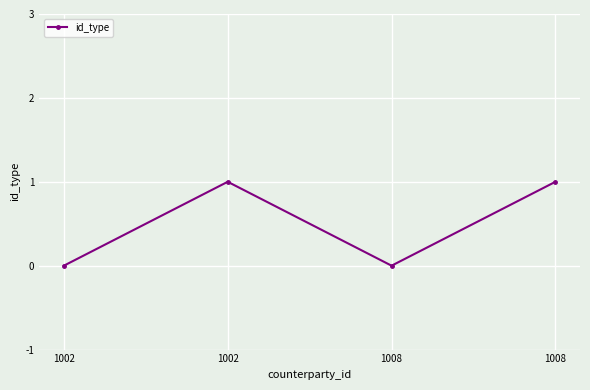

Count the values in the range 0 to 1.

4